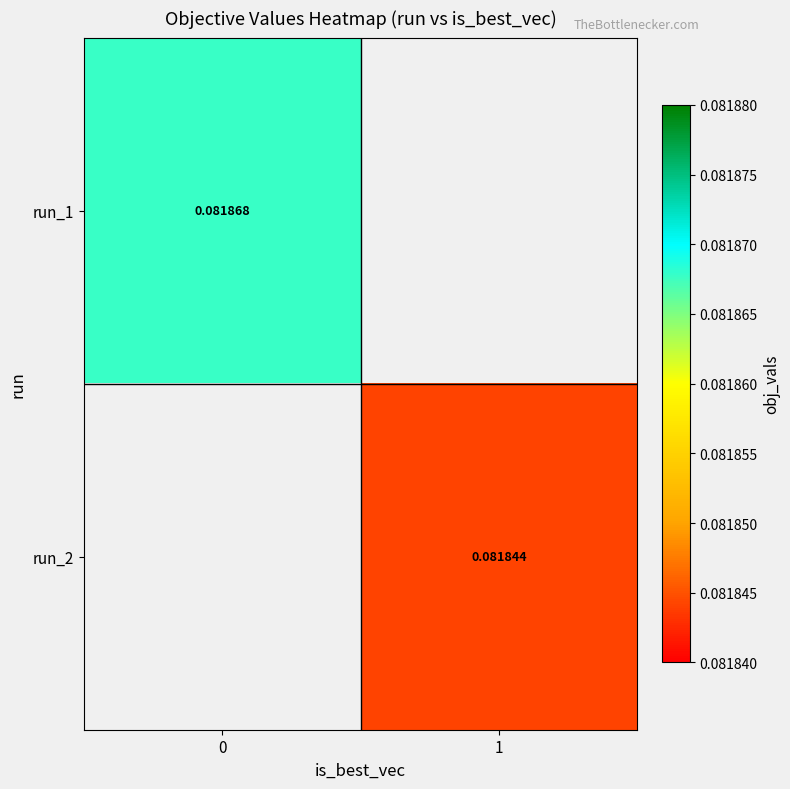

How many positive values does the row_1 series have?

1